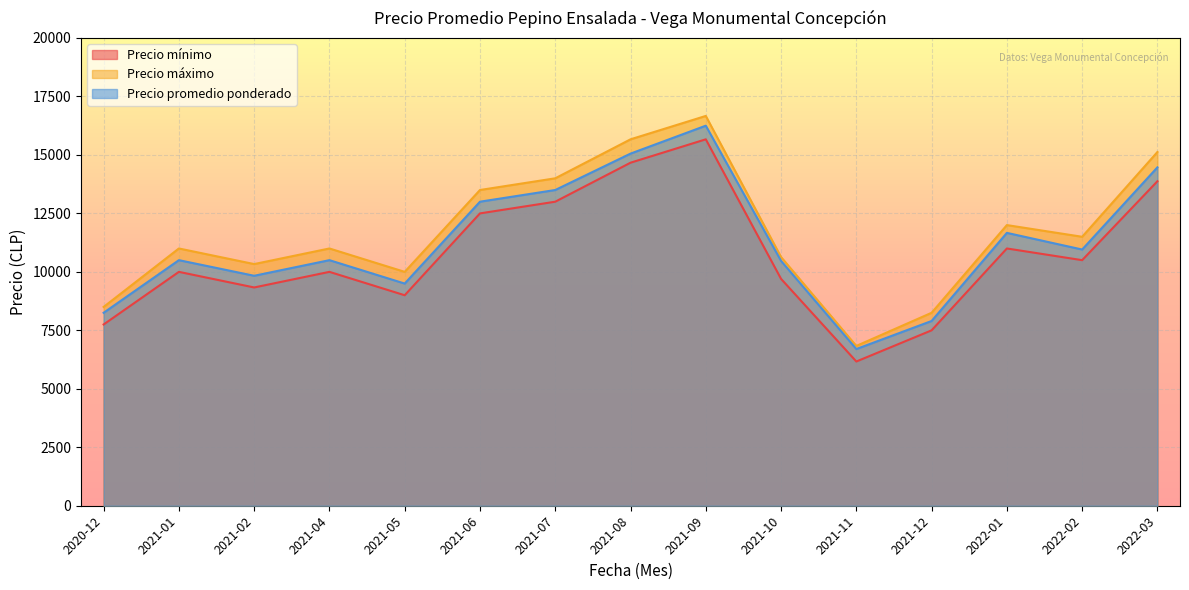

Is the value of Precio máximo at 2021-08 greater than the value of Precio promedio ponderado at 2021-02?

Yes